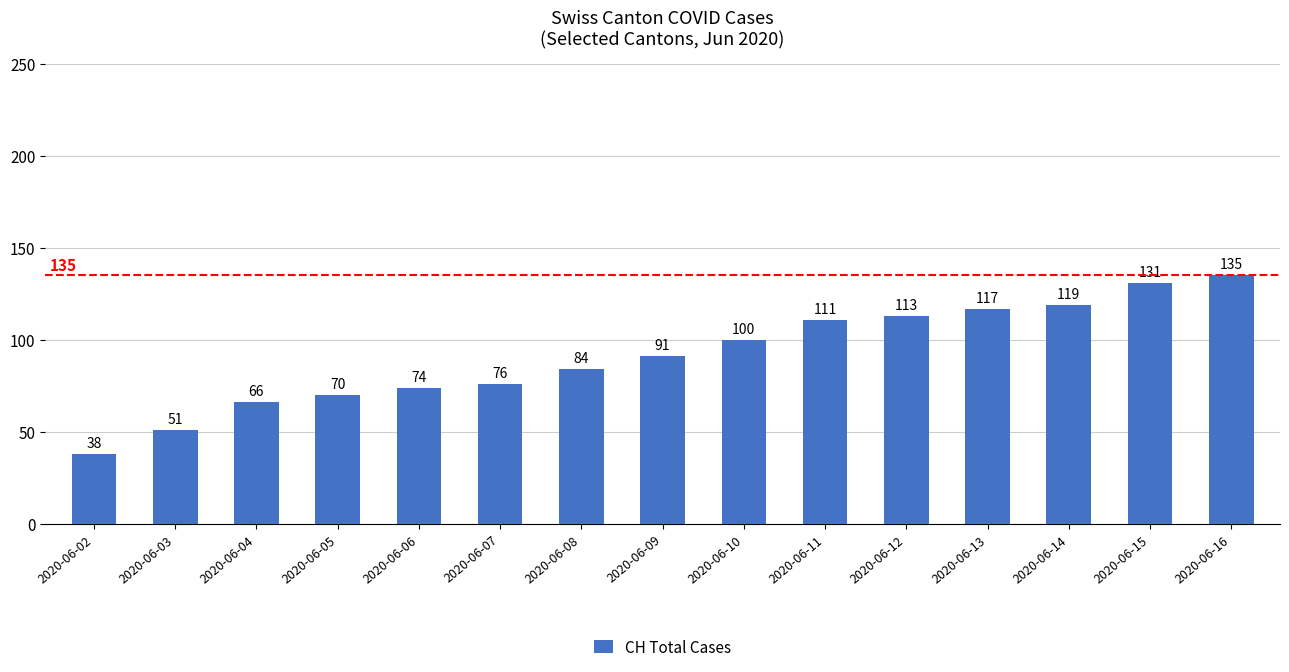

Reading left to right, transcribe all the data shown in this chart.

2020-06-02=38	2020-06-03=51	2020-06-04=66	2020-06-05=70	2020-06-06=74	2020-06-07=76	2020-06-08=84	2020-06-09=91	2020-06-10=100	2020-06-11=111	2020-06-12=113	2020-06-13=117	2020-06-14=119	2020-06-15=131	2020-06-16=135